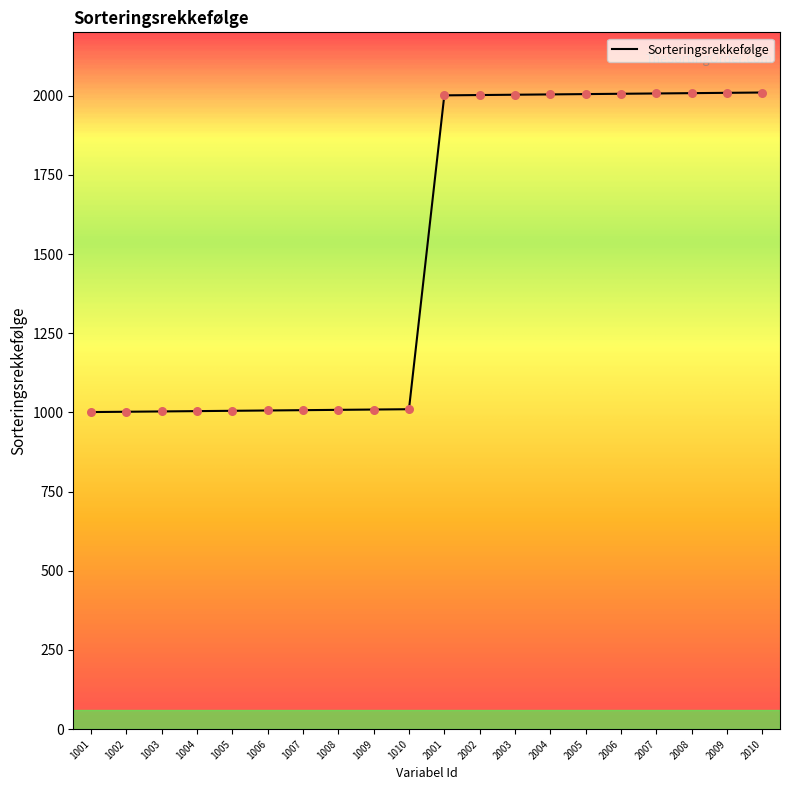

Approximately how many times larger is the value at 1005 compared to 1007?

1.0